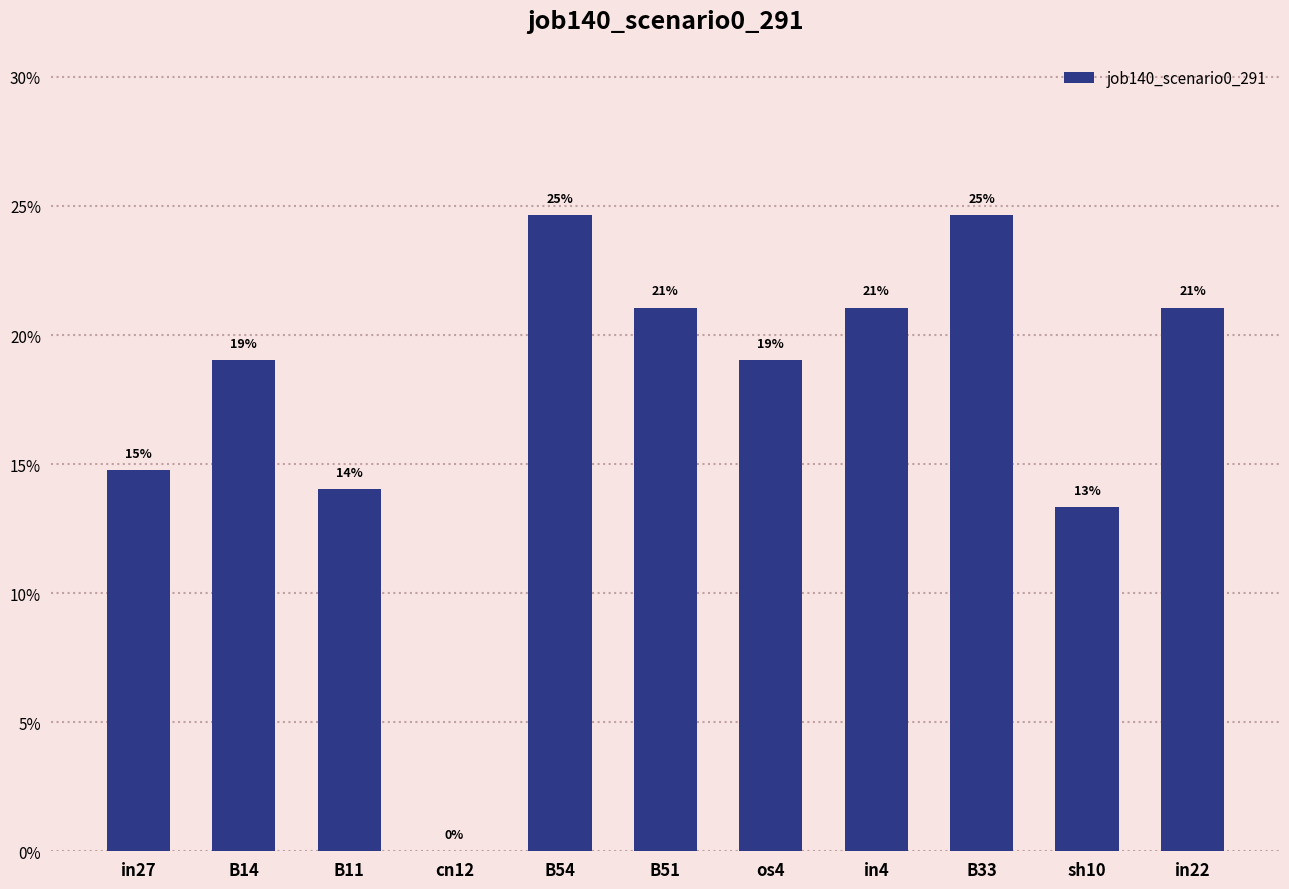

Reading right to left, list all the values displayed in this chart.

in22=0.2	sh10=0.1	B33=0.2	in4=0.2	os4=0.2	B51=0.2	B54=0.2	cn12=0.0	B11=0.1	B14=0.2	in27=0.1